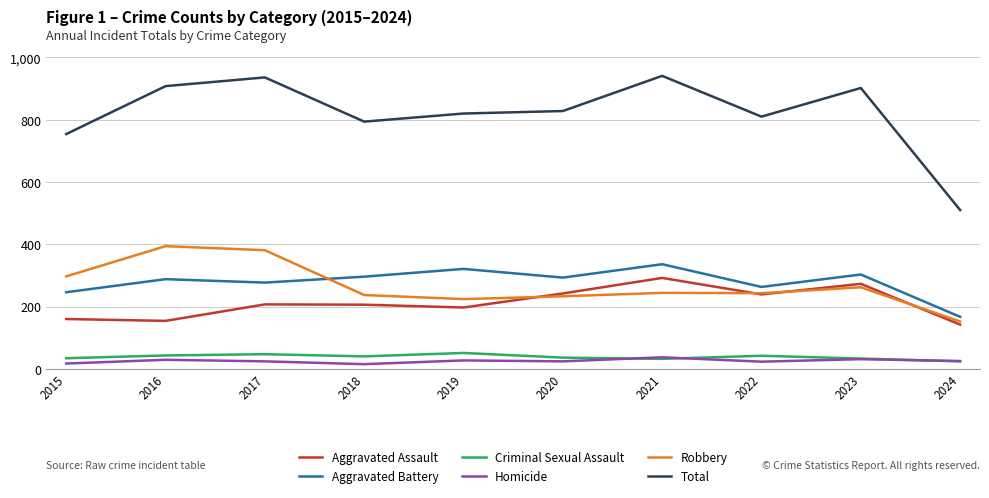

Is this an area chart (filled region under the line)?

No